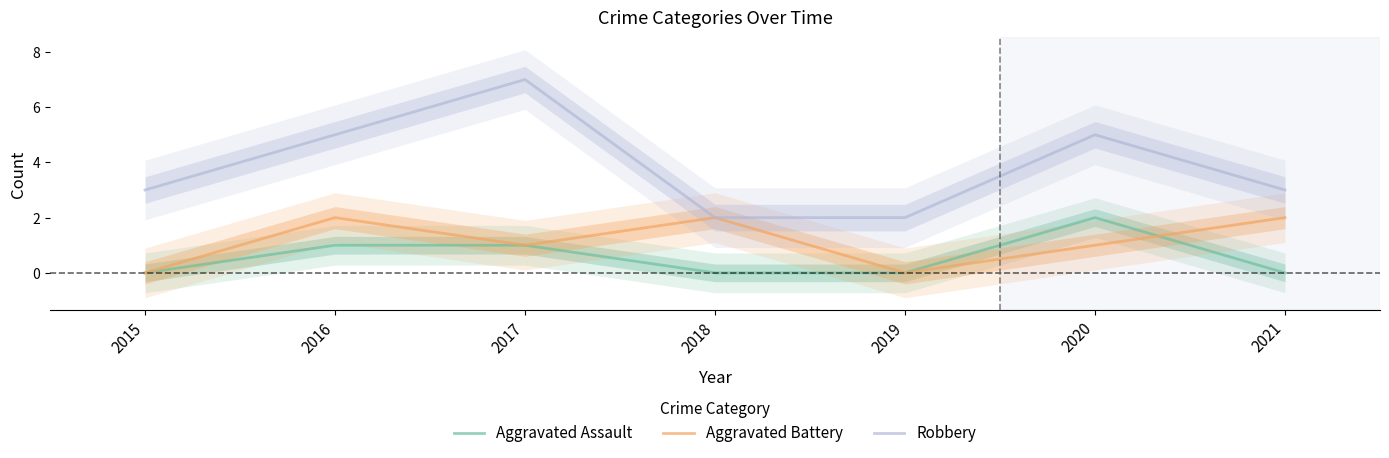

The value of Aggravated Battery at 2015 is 0. True or false?

True